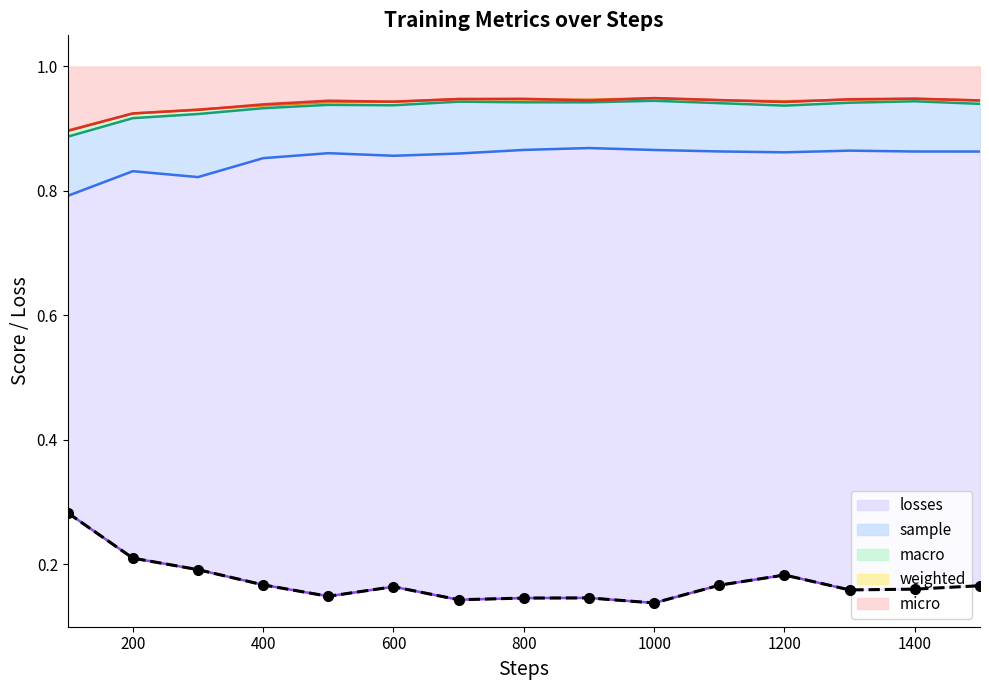

What is the difference between the maximum and minimum values in the micro series?

0.1